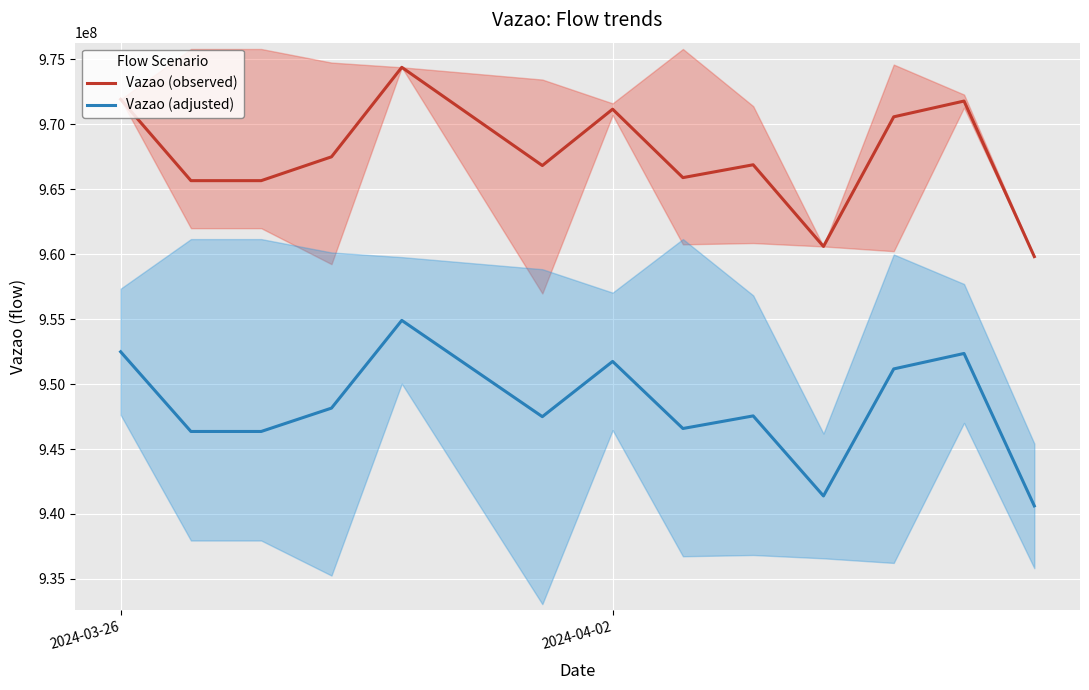

Where does the Vazao (adjusted) series first go above 947550629?

2024-03-26